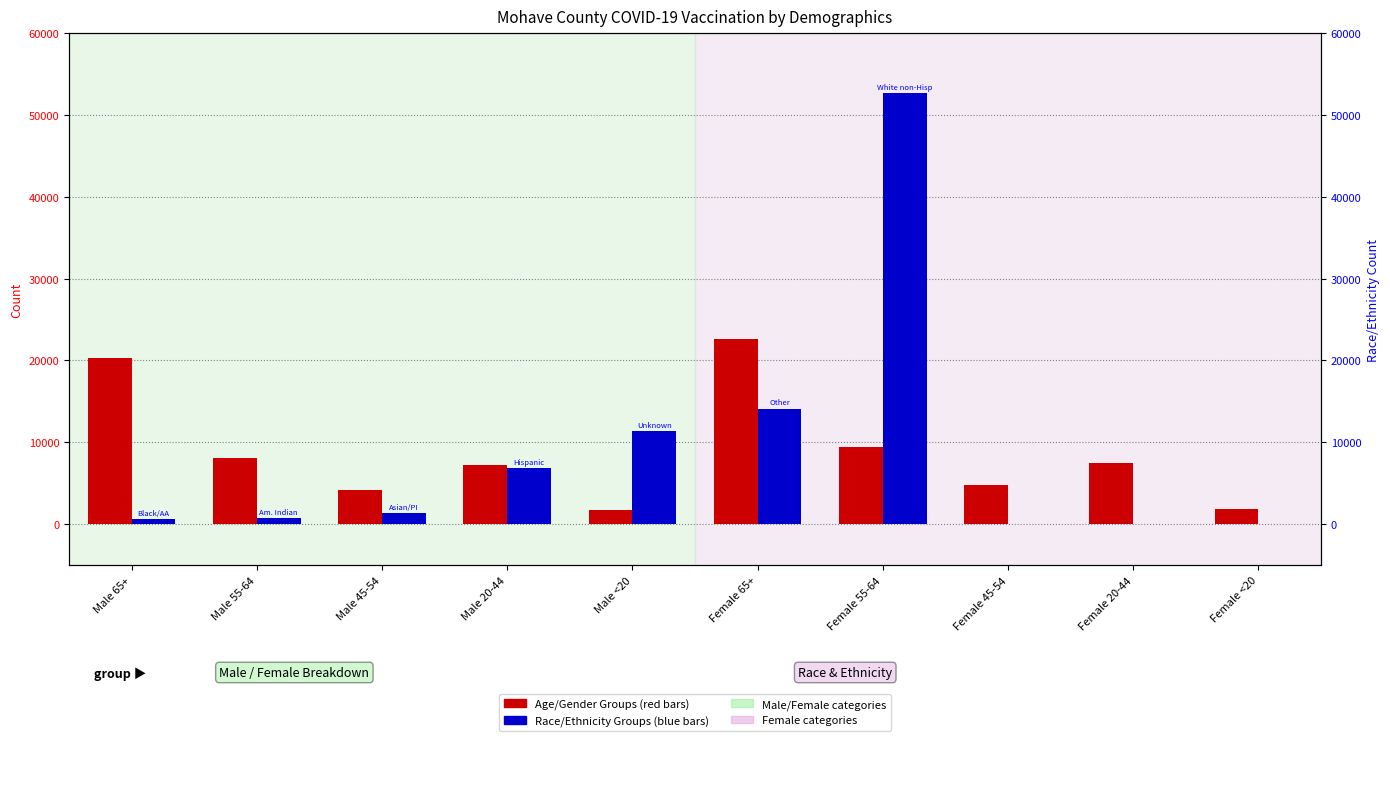

Does the chart contain stacked bars?

No